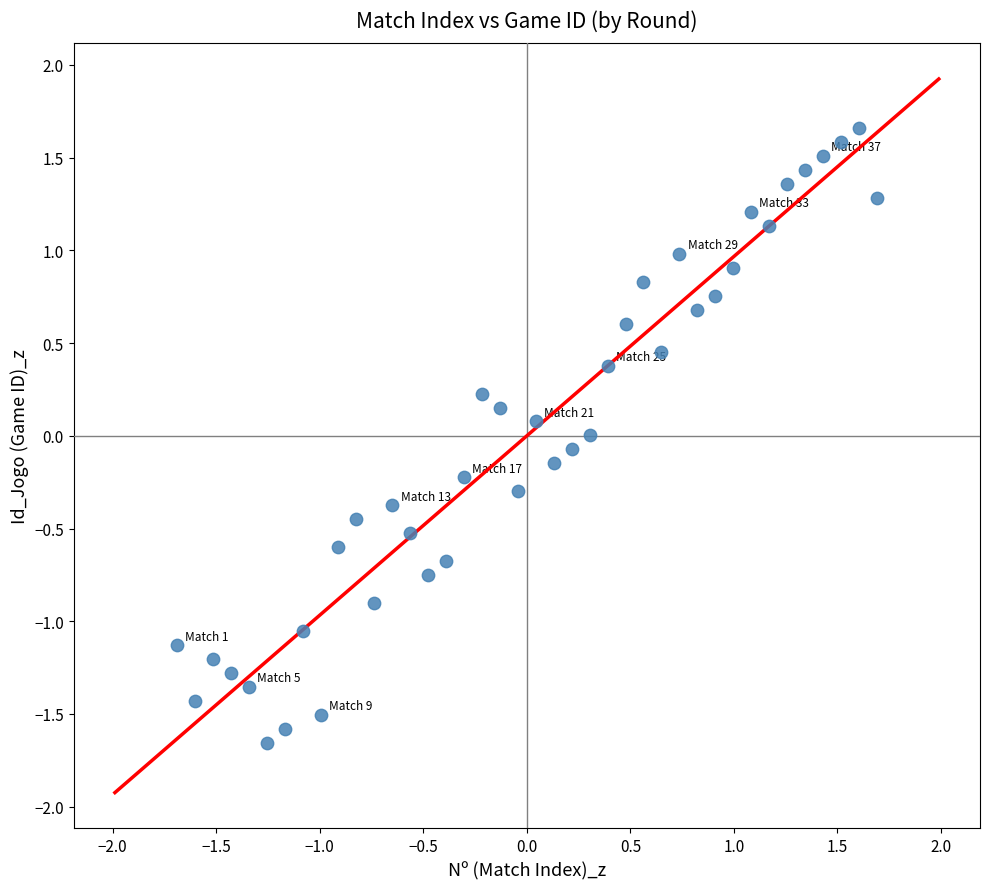

What is the range of Y values (max minus min)?

3.3